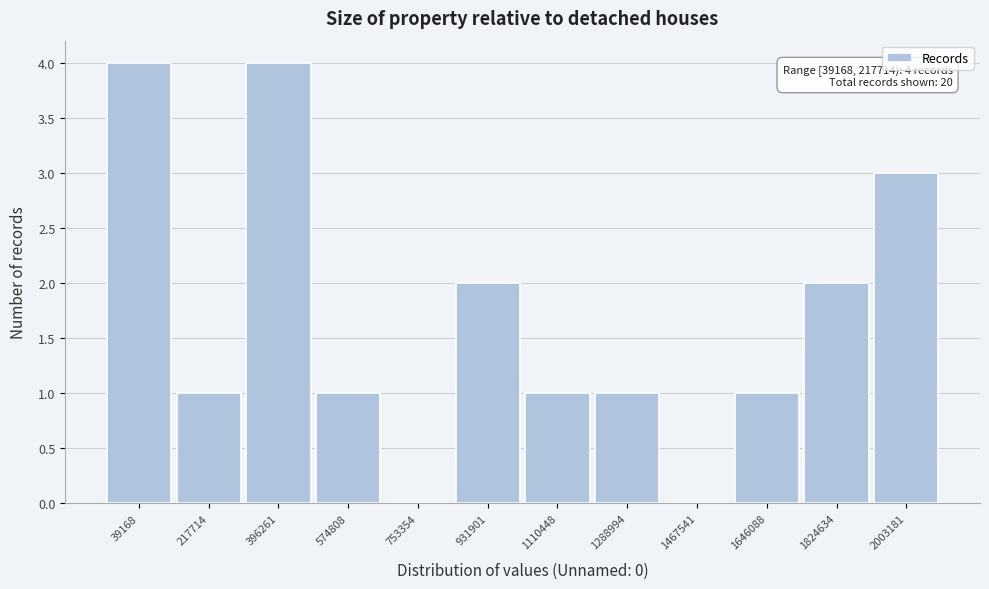

Reading right to left, what are all the values shown in this chart?

2003181=3	1824634=2	1646088=1	1467541=0	1288994=1	1110448=1	931901=2	753354=0	574808=1	396261=4	217714=1	39168=4